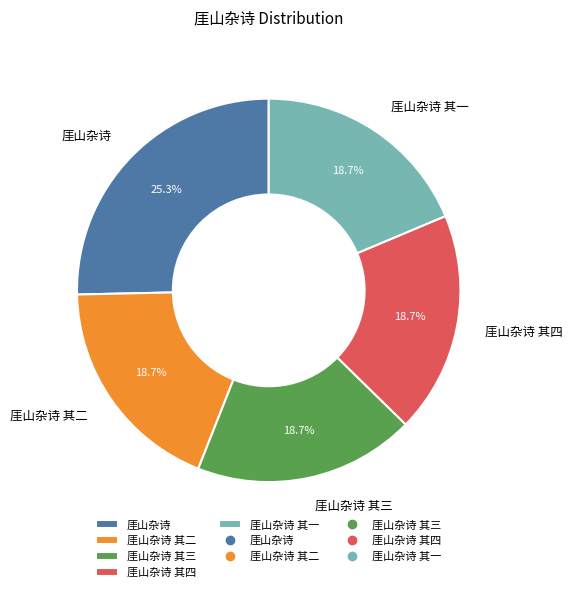

Does 厓山杂诗 其一 represent more than half of the total?

No